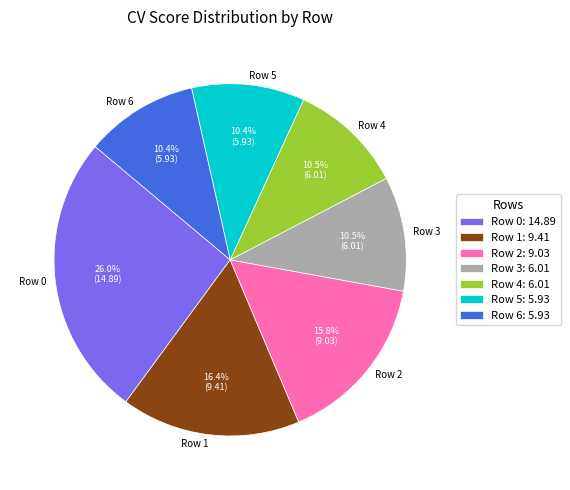

To the nearest percent, what is the difference between the Row 2 and Row 3 slice percentages?

5%